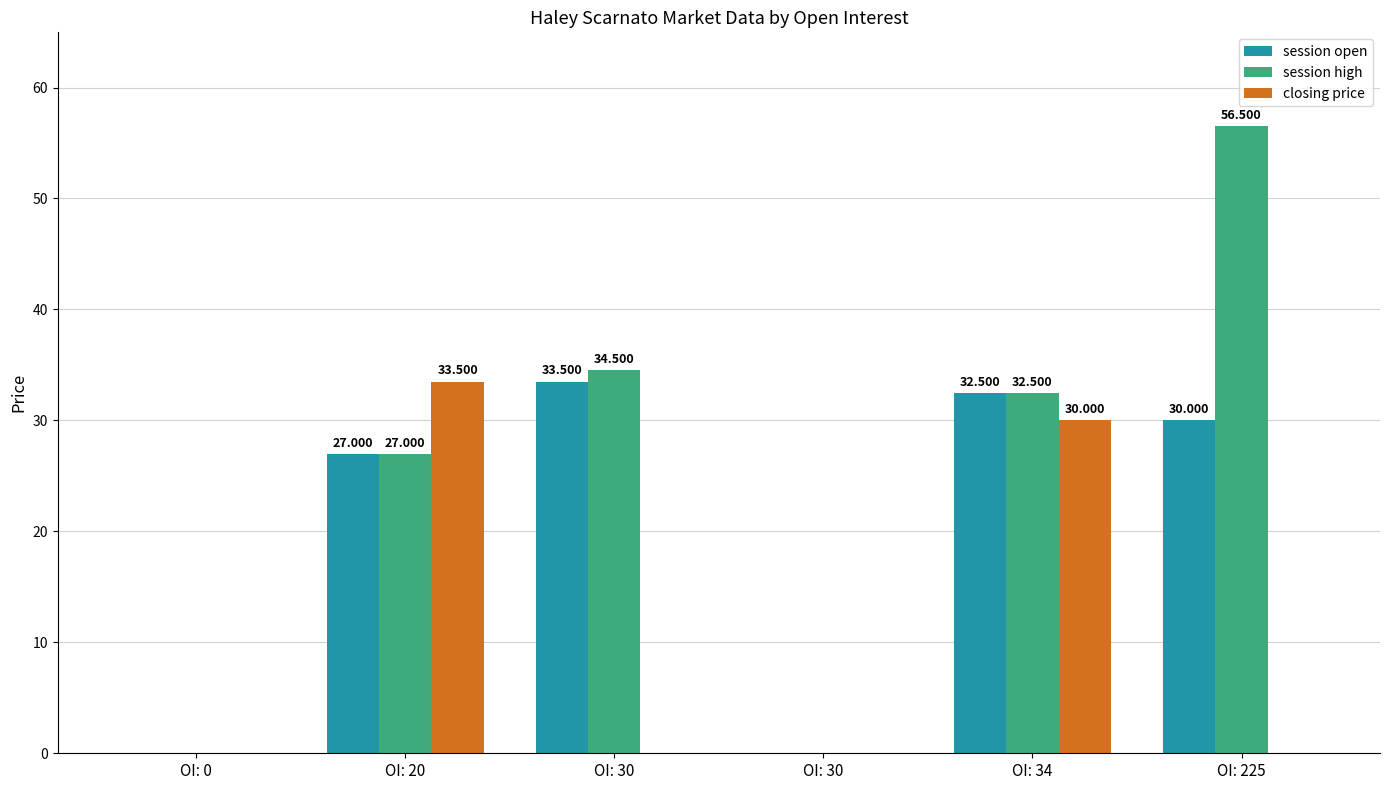

At which label is session high closest to 28?

OI: 20